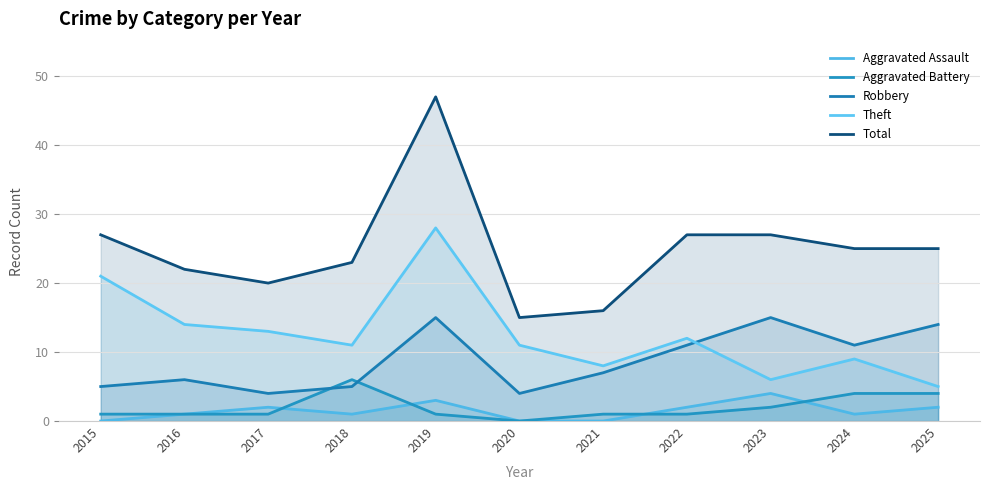

Does the chart have visible grid lines?

Yes